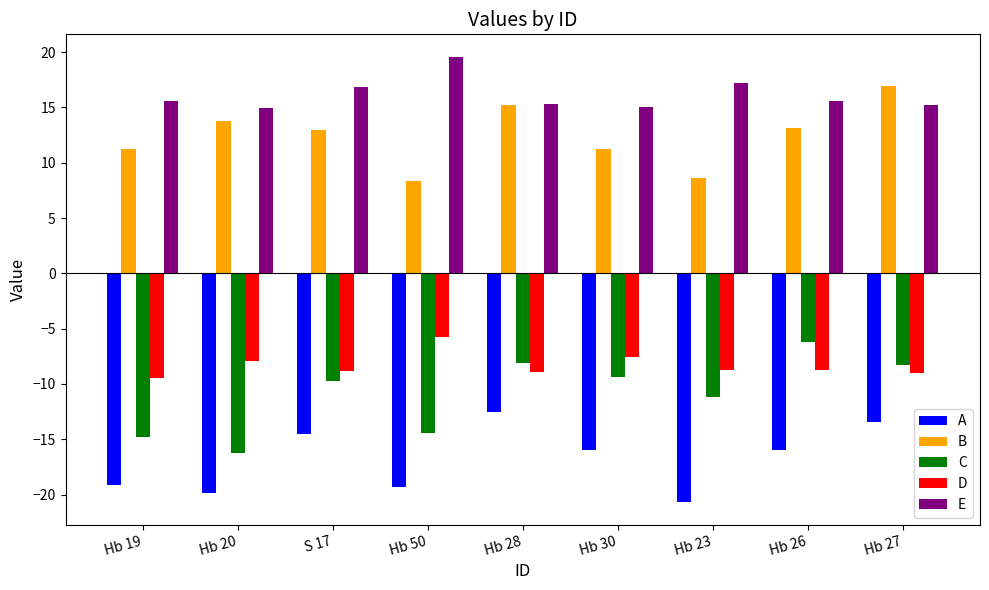

Between Hb 30 and Hb 27, which series saw the biggest shift?

B